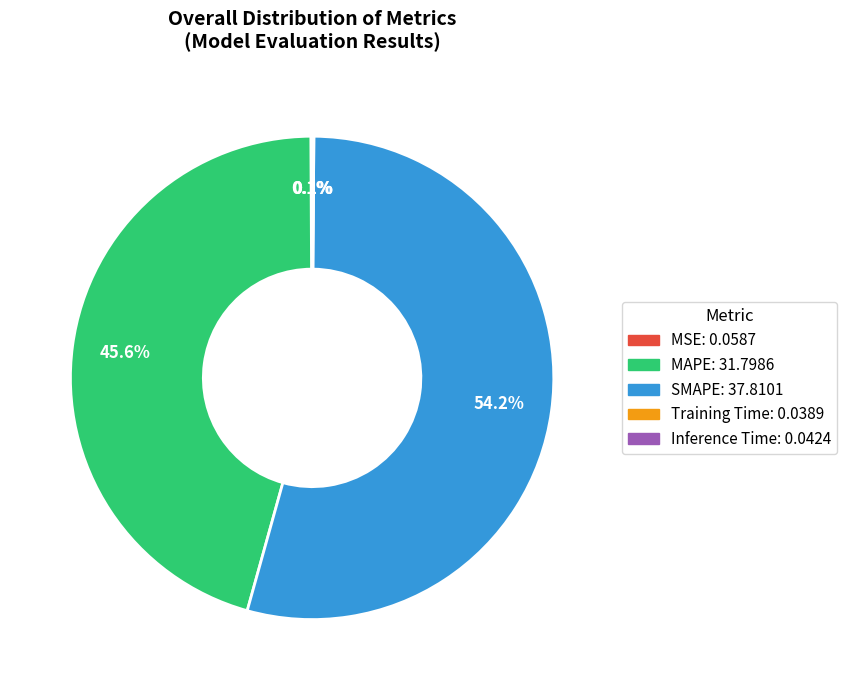

To the nearest percent, what percentage of the pie is MAPE?

46%